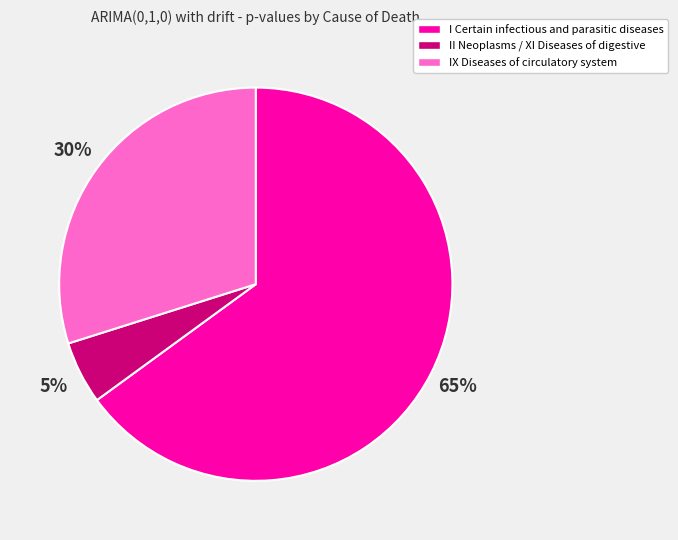

The I Certain infectious and parasitic diseases slice represents 65% of the pie. True or false?

True